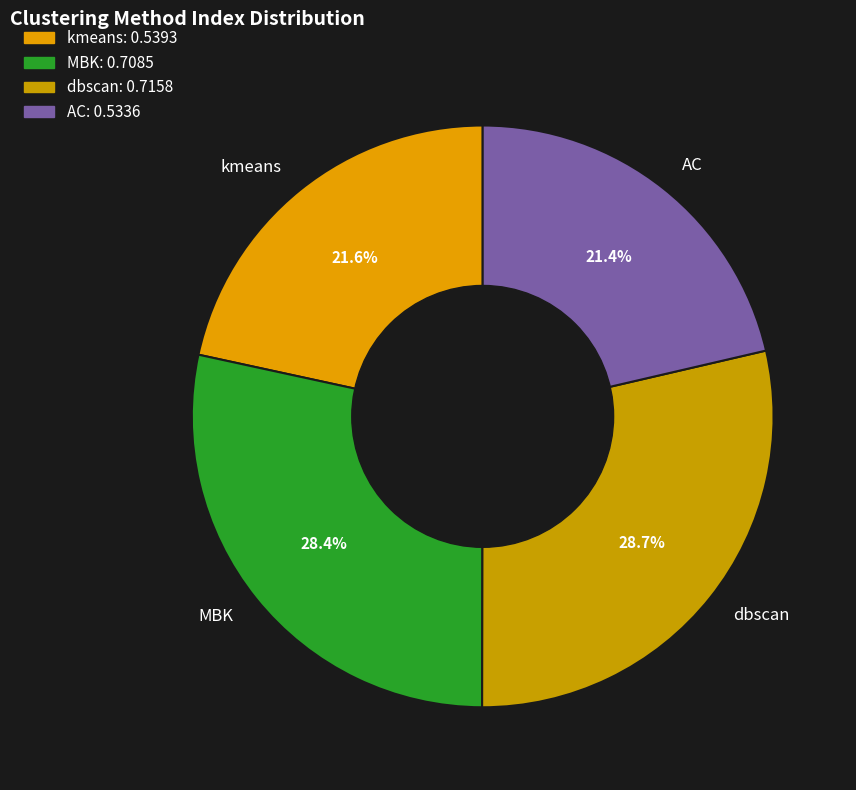

How much of the chart is everything except AC?

78.6%